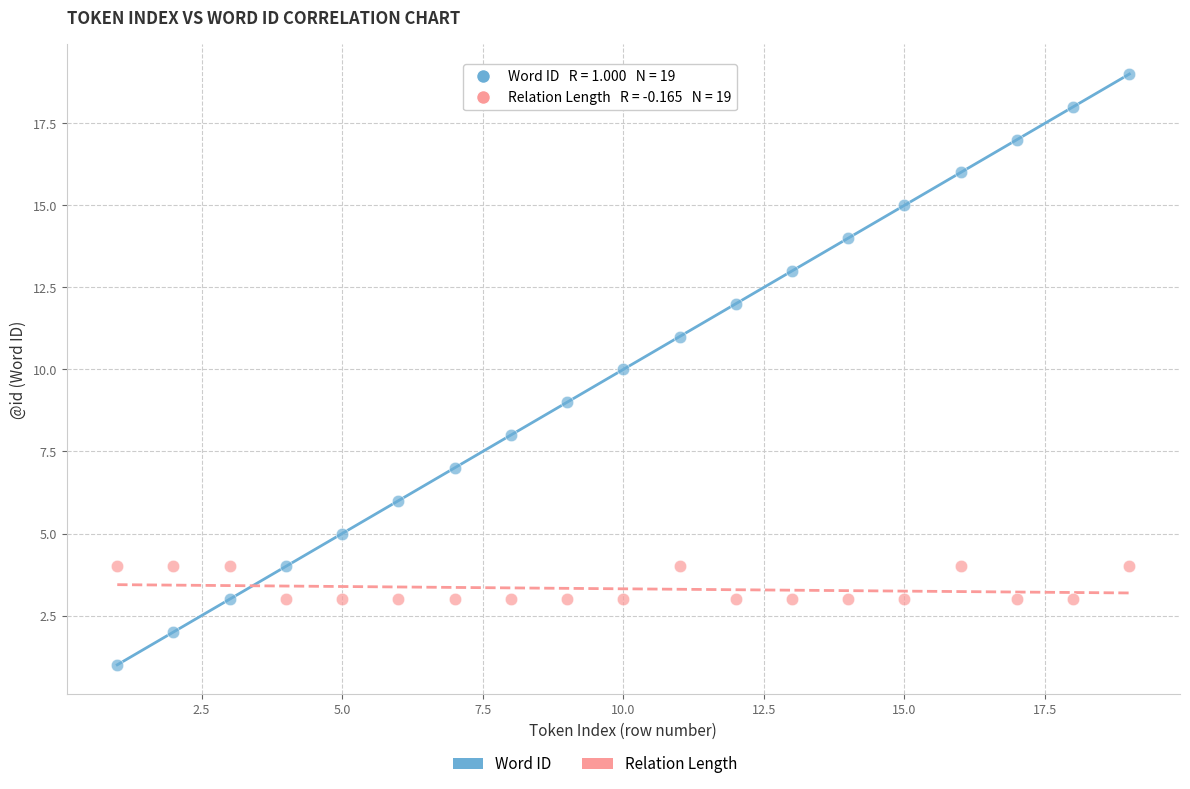

Across all data points, what is the range of Y values (max minus min)?

18